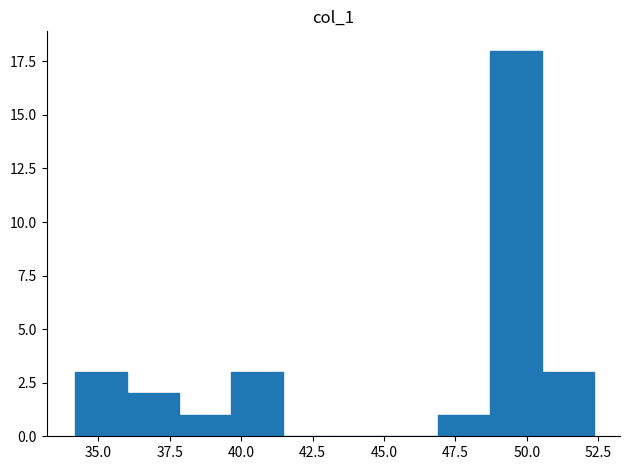

Around what value on the x-axis is the tallest bar? Give the approximate position of its centre, as read against the axis.

49.5